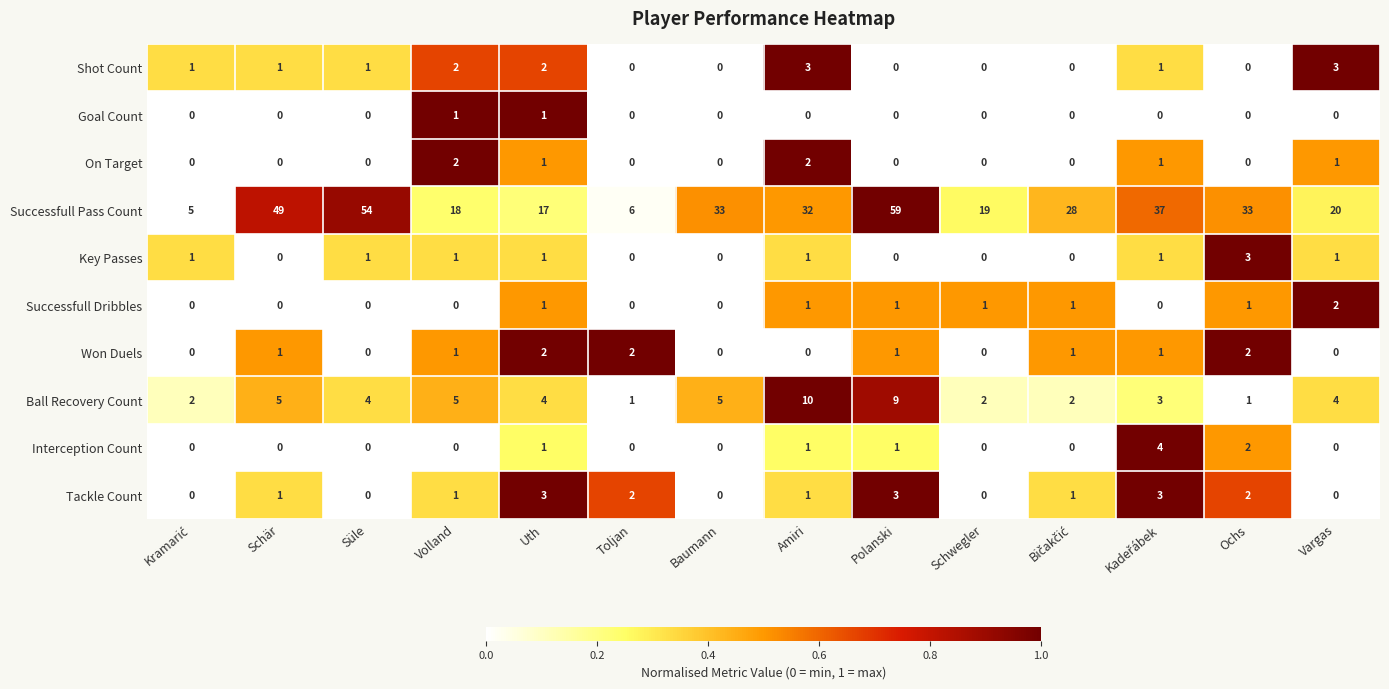

What is the total value across all series at Vargas?

31